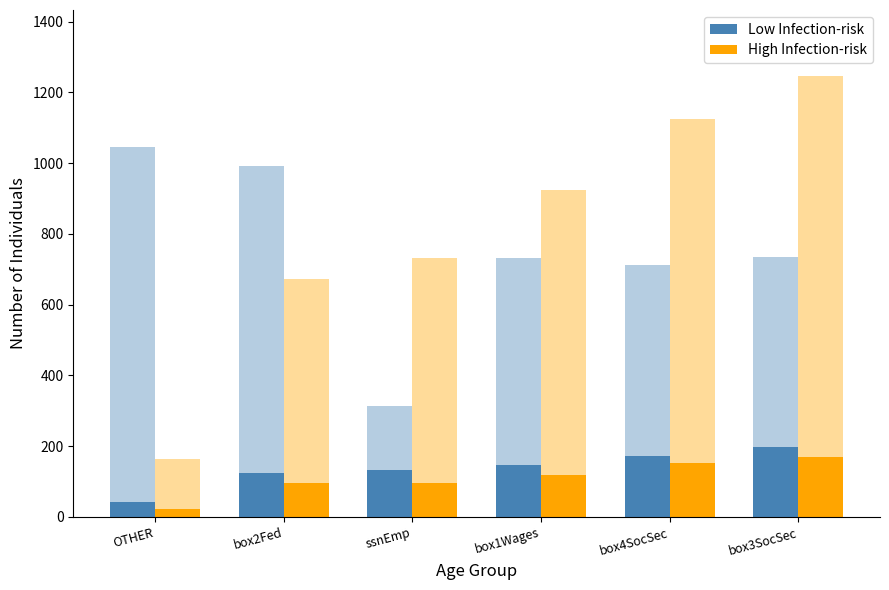

Is it true that Low Infection-risk equals 125 at box2Fed?

True